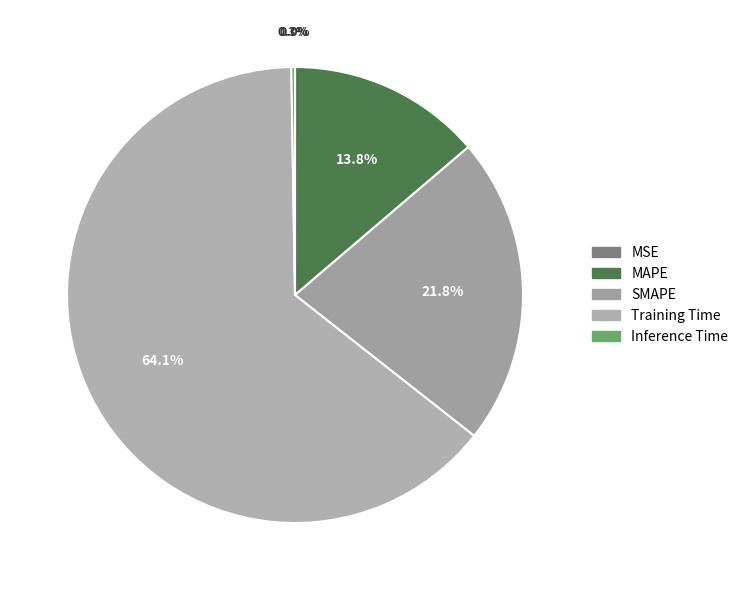

Is there any slice that represents more than half of the pie?

Yes